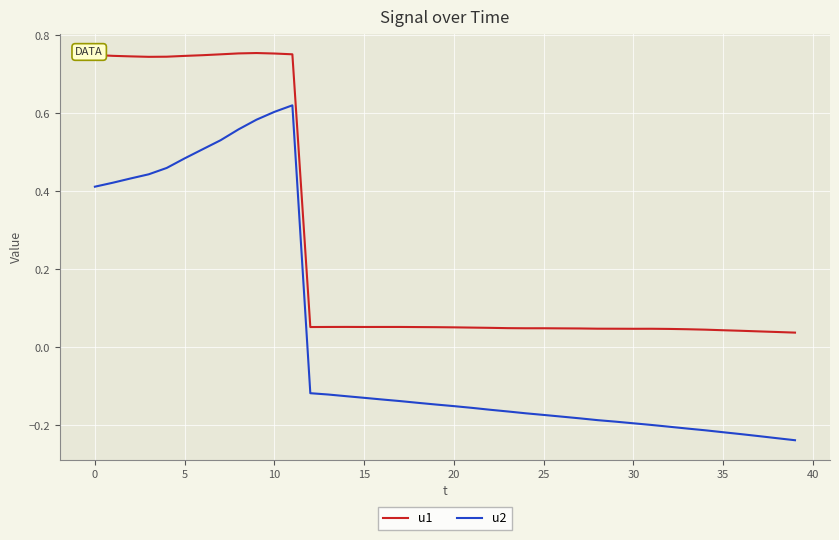

What are all the series names shown in the legend?

u1, u2